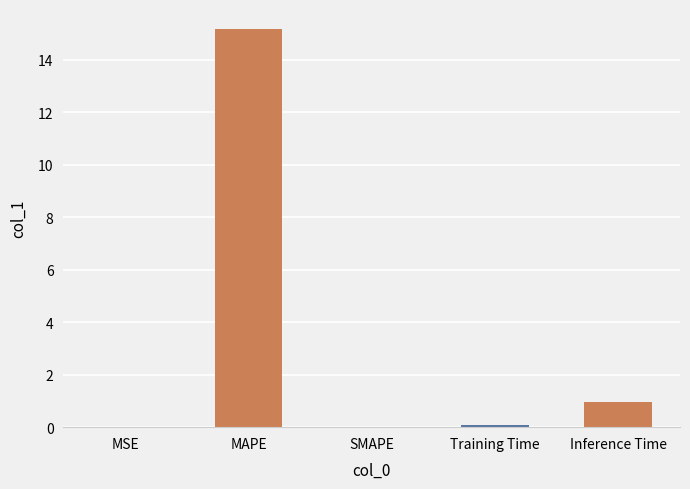

Is it true that the value at SMAPE is 0.0?

True